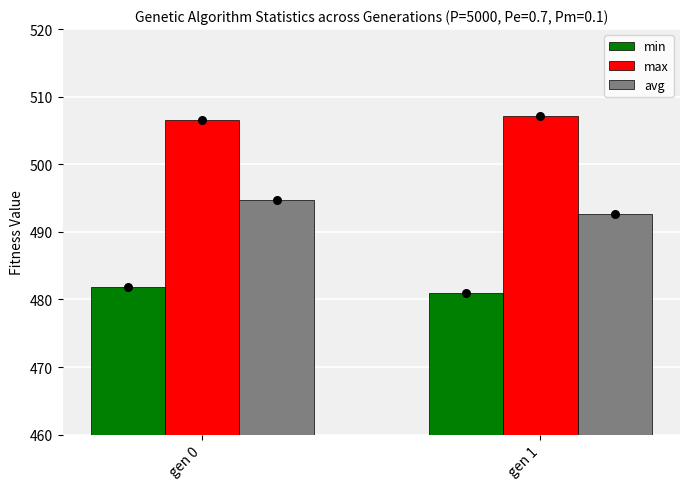

At which category is the sum across all series the highest?

gen 0